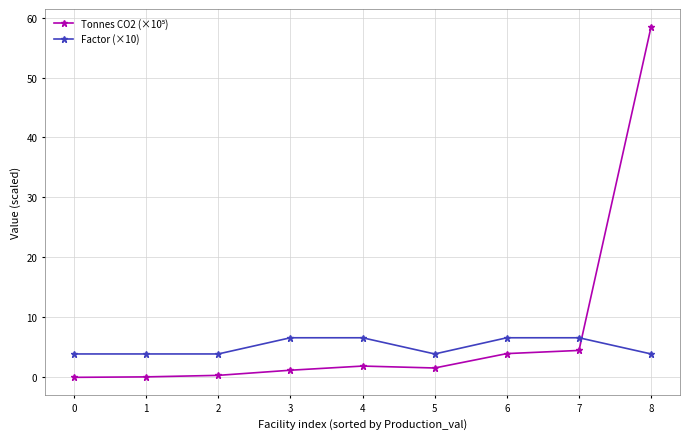

What is the maximum value shown in the chart?

58.5